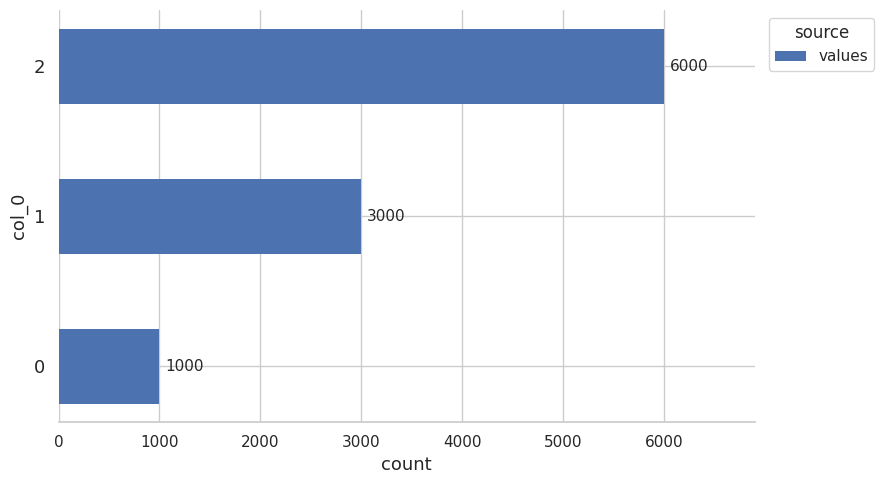

Reading top to bottom, extract all data points from this chart.

2=6000	1=3000	0=1000